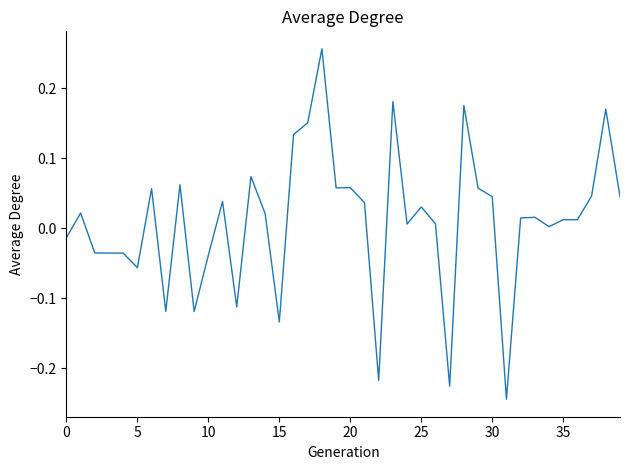

What is the difference between the maximum and minimum values?

0.5